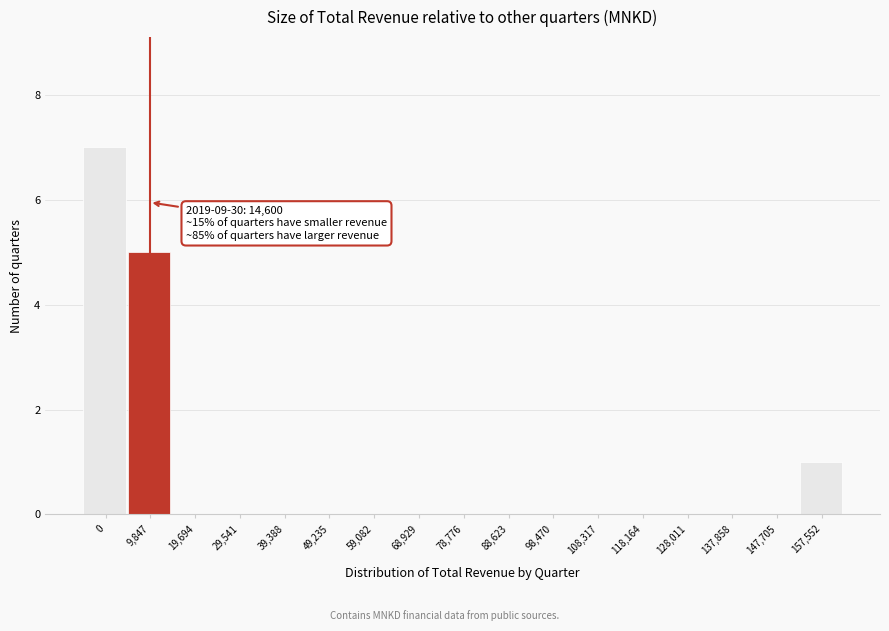

Reading right to left, list all the values displayed in this chart.

157,552=1	147,705=0	137,858=0	128,011=0	118,164=0	108,317=0	98,470=0	88,623=0	78,776=0	68,929=0	59,082=0	49,235=0	39,388=0	29,541=0	19,694=0	9,847=5	0=7